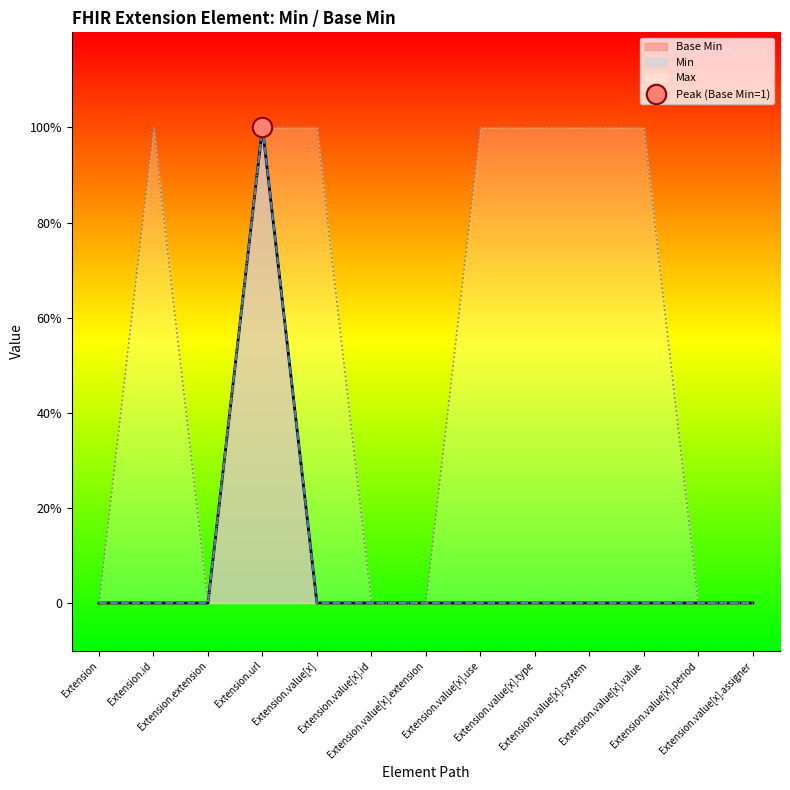

Count the number of values greater than 0.

1